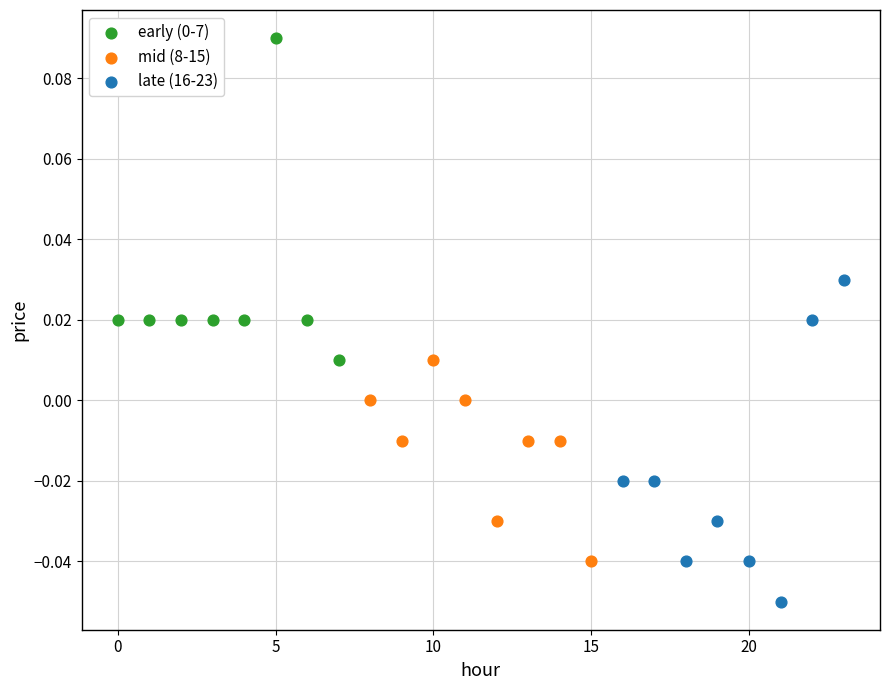

Which series contains the lowest Y value?

late (16-23)